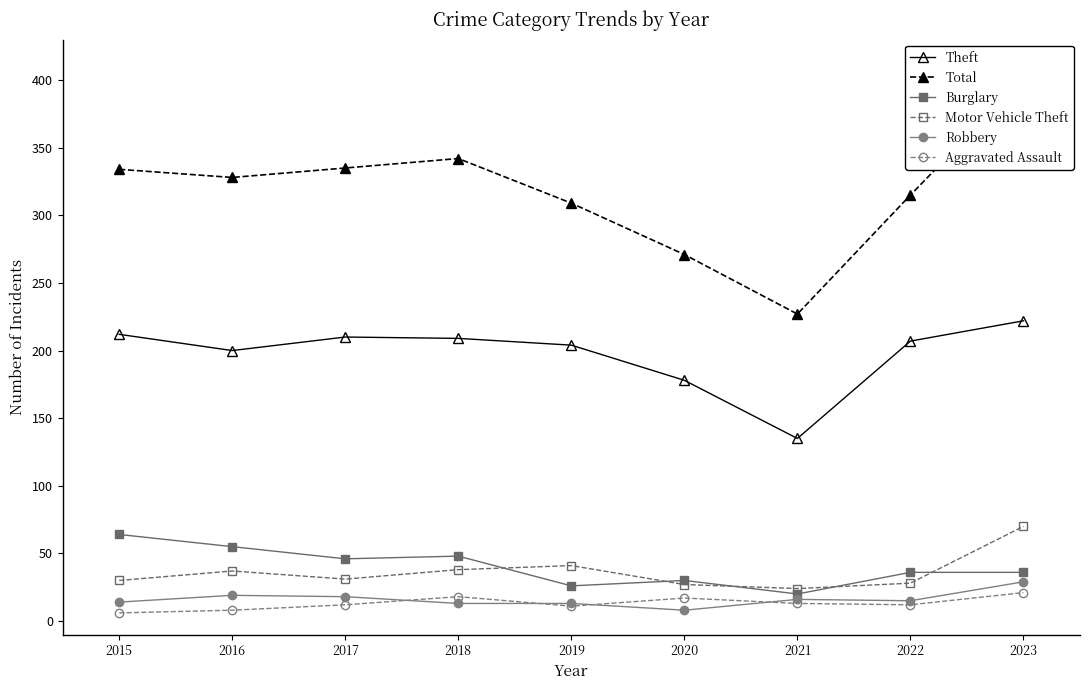

What is the difference between the highest and lowest values at 2019?

298